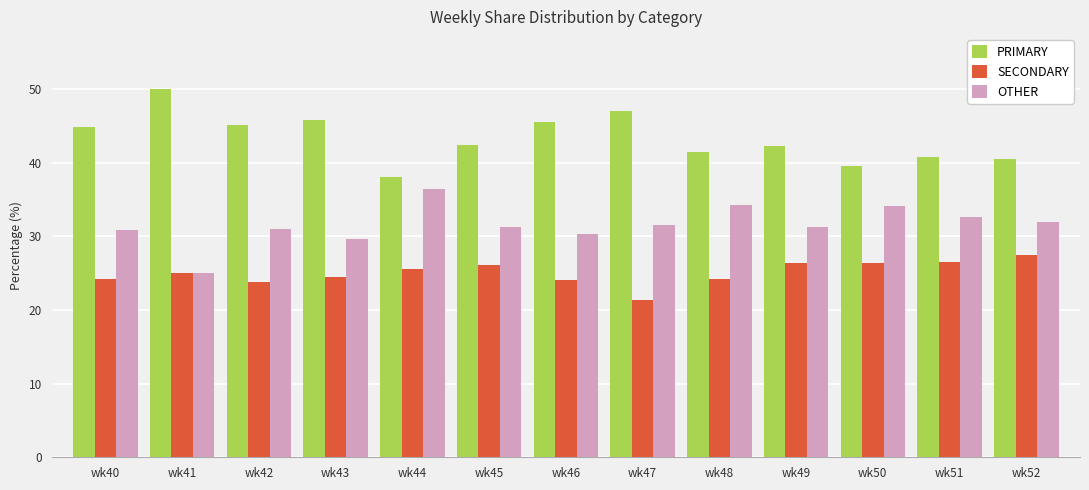

What is the difference between the highest and lowest values at wk52?

13.0